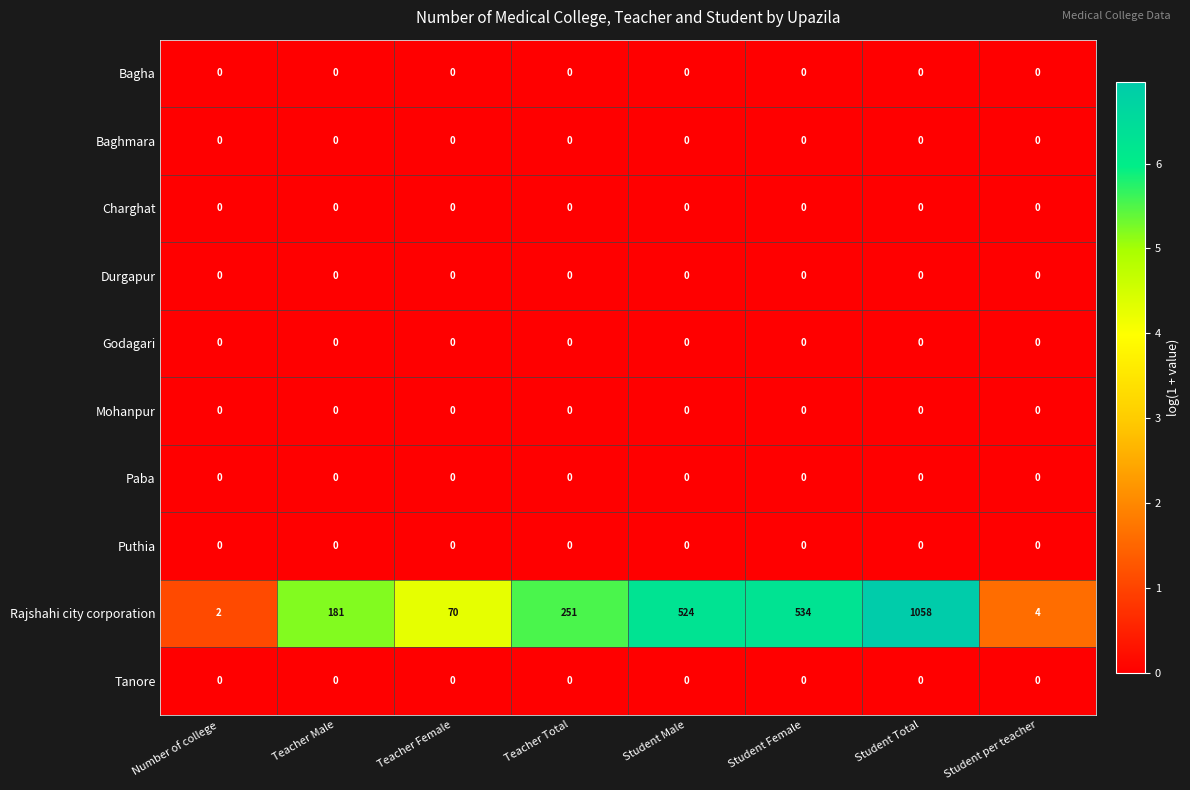

Which series has the widest spread of values?

Rajshahi city corporation